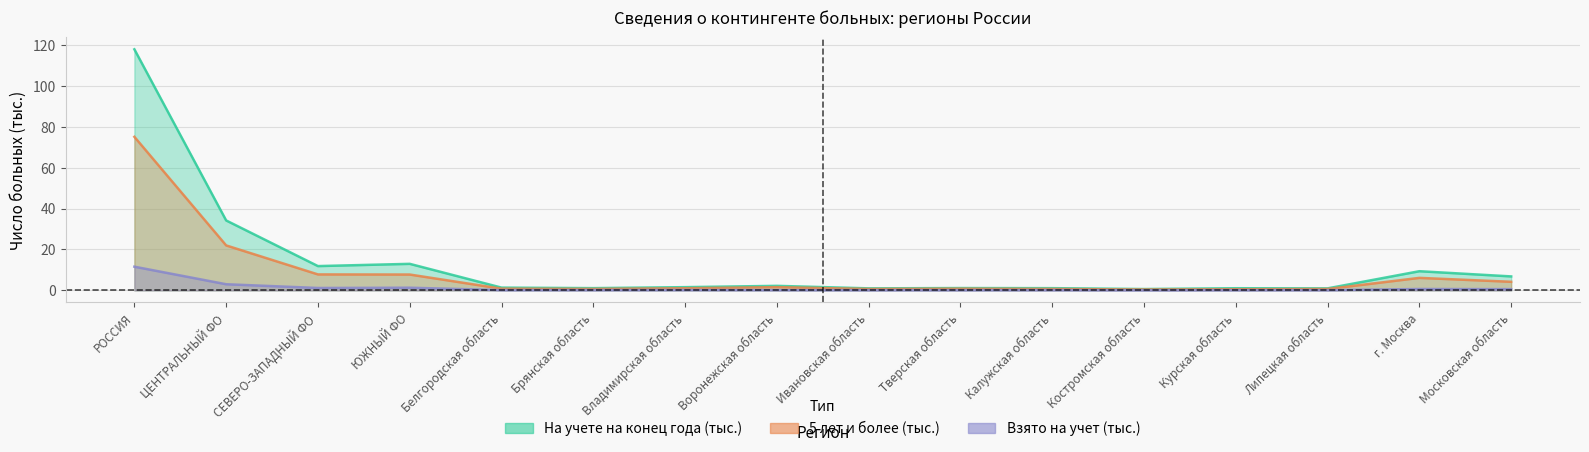

At which category does На учете на конец года (абс.) reach its first local peak?

ЮЖНЫЙ ФО